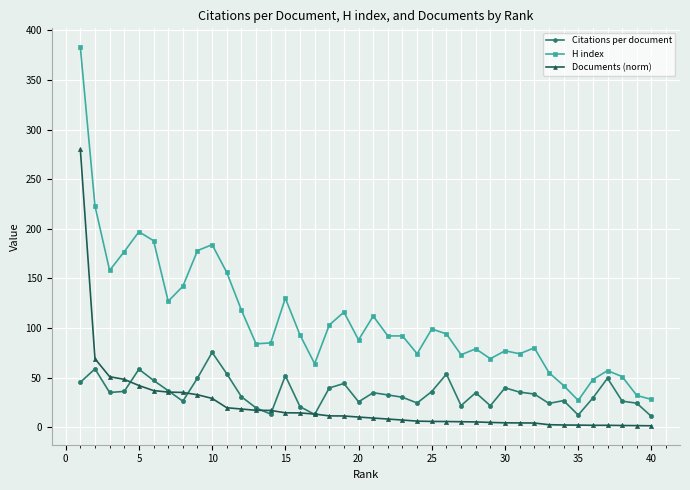

Count the number of data series in this chart.

3